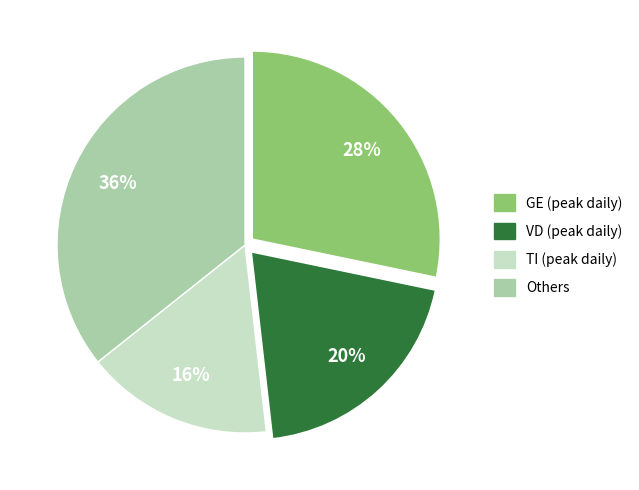

Is there any slice that represents more than half of the pie?

No